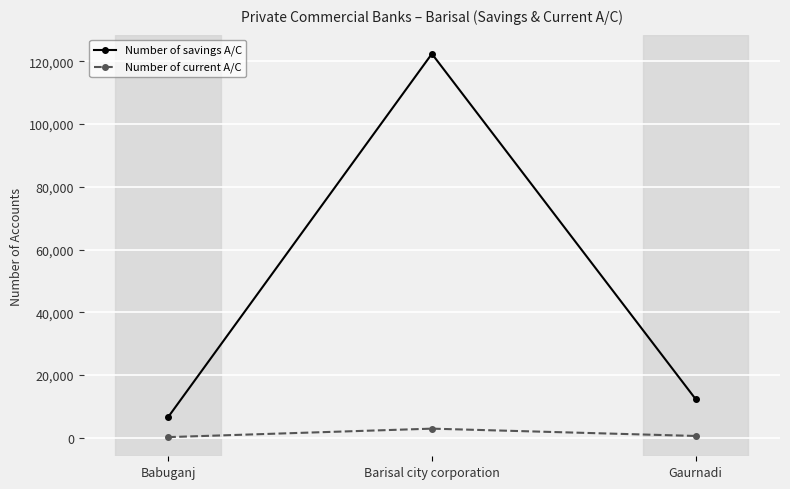

At how many categories does at least one series exceed 117268?

1